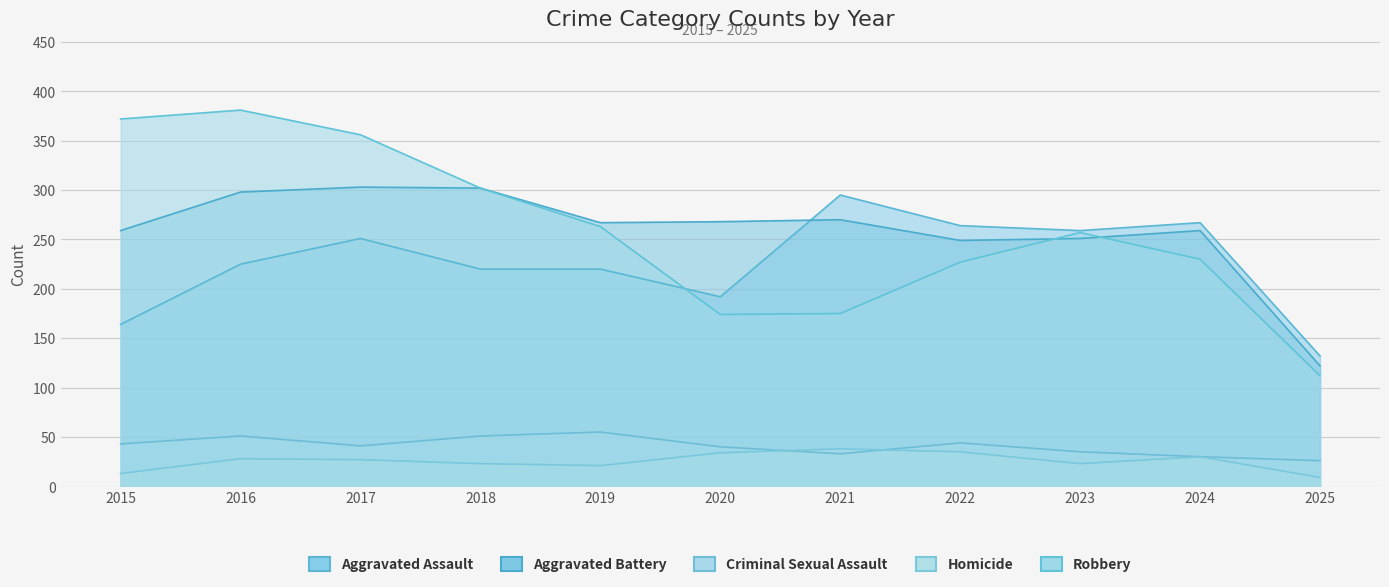

What is the greatest value displayed?

381